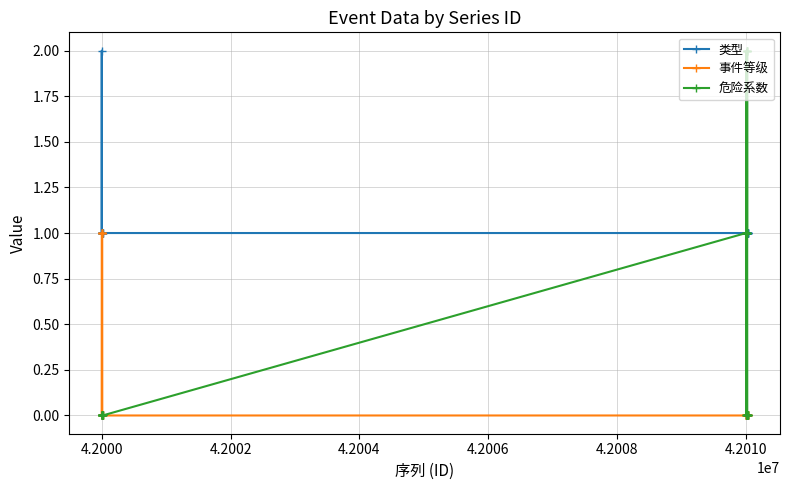

How many distinct data groups are displayed?

3